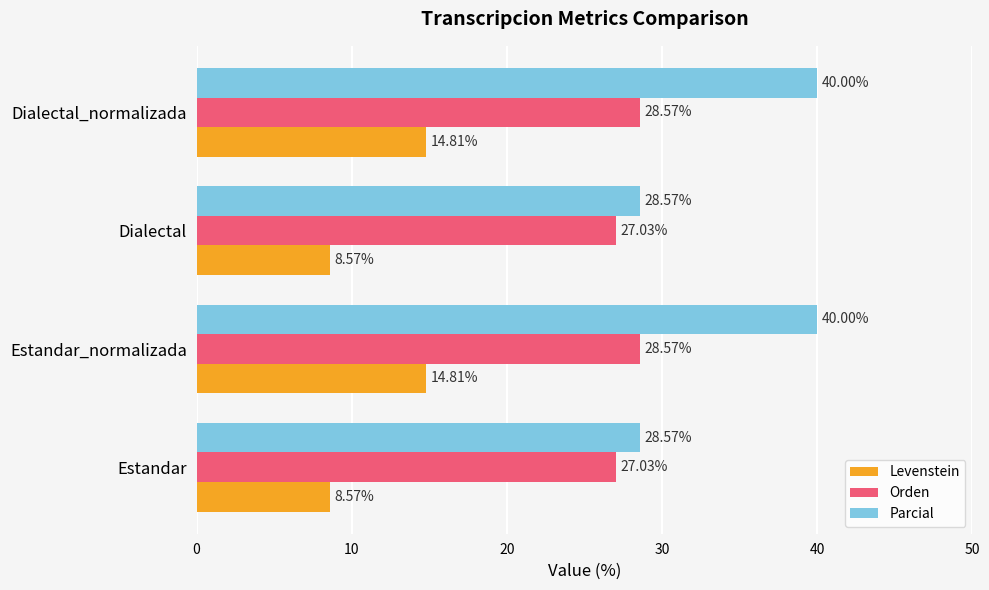

Rank the series by their average value, from lowest to highest.

Levenstein, Orden, Parcial